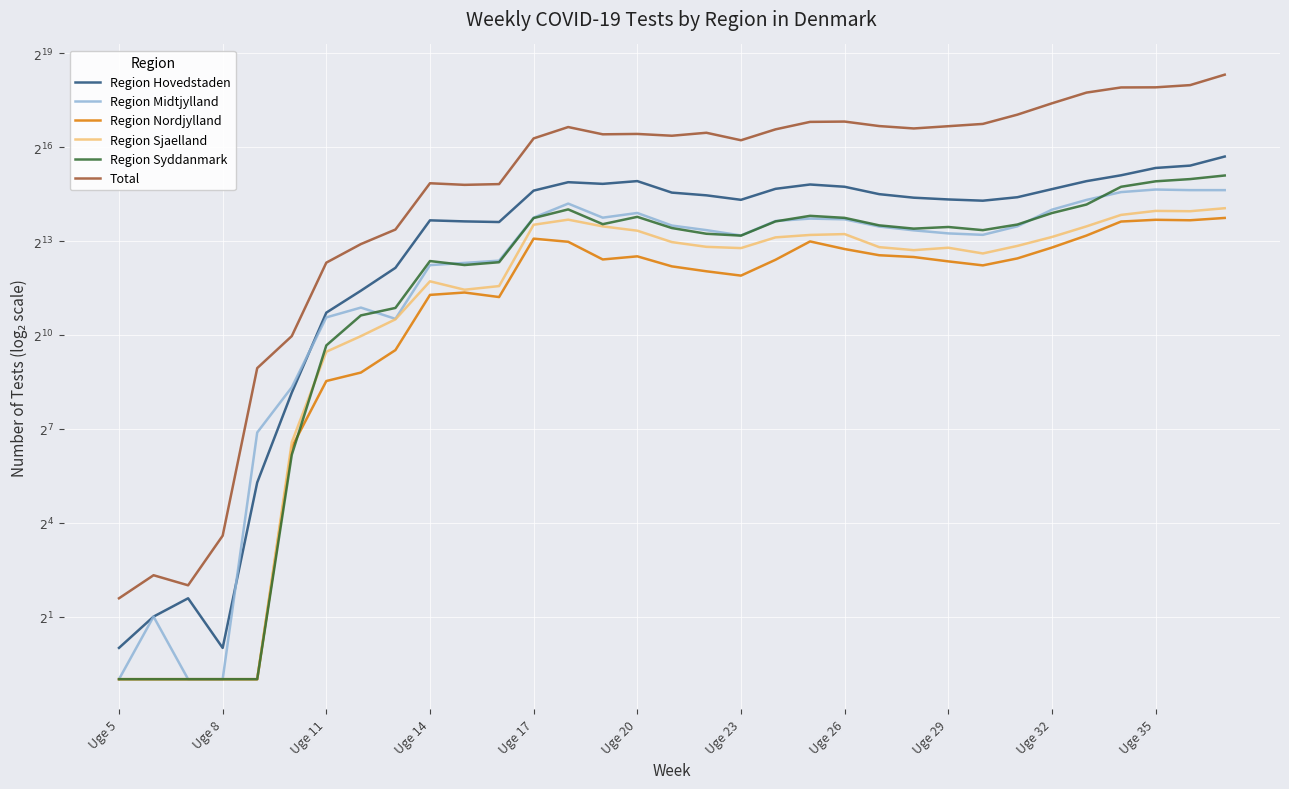

Reading left to right, extract all data points from this chart.

Region Hovedstaden: 1.0	2.0	3.0	1.0	39.0	285.0	1678.0	2727.0	4526.0	12959.0	12660.0	12482.0	25031.0	30163.0	29076.0	30904.0	23950.0	22548.0	20420.0	26045.0	28665.0	27265.0	23146.0	21402.0	20587.0	20026.0	21625.0	25873.0	30874.0	35153.0	41346.0	43548.0	53250.0
Region Midtjylland: 0.5	2.0	0.5	0.5	118.0	321.0	1510.0	1877.0	1462.0	4807.0	5048.0	5307.0	13755.0	18780.0	13749.0	15260.0	11548.0	10432.0	9276.0	12769.0	13473.0	13251.0	11303.0	10385.0	9705.0	9399.0	11356.0	16407.0	20372.0	24225.0	25648.0	25303.0	25300.0
Region Nordjylland: 0.5	0.5	0.5	0.5	0.5	85.0	369.0	445.0	732.0	2486.0	2620.0	2370.0	8639.0	8061.0	5449.0	5839.0	4676.0	4193.0	3810.0	5412.0	8123.0	6865.0	5984.0	5751.0	5222.0	4780.0	5578.0	7093.0	9254.0	12620.0	13119.0	12982.0	13667.0
Region Sjaelland: 0.5	0.5	0.5	0.5	0.5	95.0	706.0	997.0	1447.0	3358.0	2787.0	3022.0	11753.0	13156.0	11337.0	10304.0	8006.0	7207.0	7008.0	8886.0	9379.0	9556.0	7159.0	6696.0	7065.0	6224.0	7358.0	8963.0	11341.0	14619.0	15976.0	15863.0	16949.0
Region Syddanmark: 0.5	0.5	0.5	0.5	0.5	72.0	812.0	1578.0	1862.0	5260.0	4817.0	5124.0	13630.0	16512.0	11905.0	14004.0	10928.0	9626.0	9237.0	12661.0	14318.0	13690.0	11596.0	10786.0	11184.0	10429.0	11810.0	15229.0	18397.0	27251.0	30757.0	32315.0	34987.0
Total: 3.0	5.0	4.0	12.0	491.0	998.0	5077.0	7658.0	10570.0	29464.0	28445.0	28917.0	79552.0	102334.0	87104.0	87836.0	84403.0	90141.0	76382.0	97235.0	114720.0	115509.0	104583.0	99189.0	104241.0	109654.0	134659.0	173062.0	219473.0	245937.0	246581.0	259058.0	326410.0